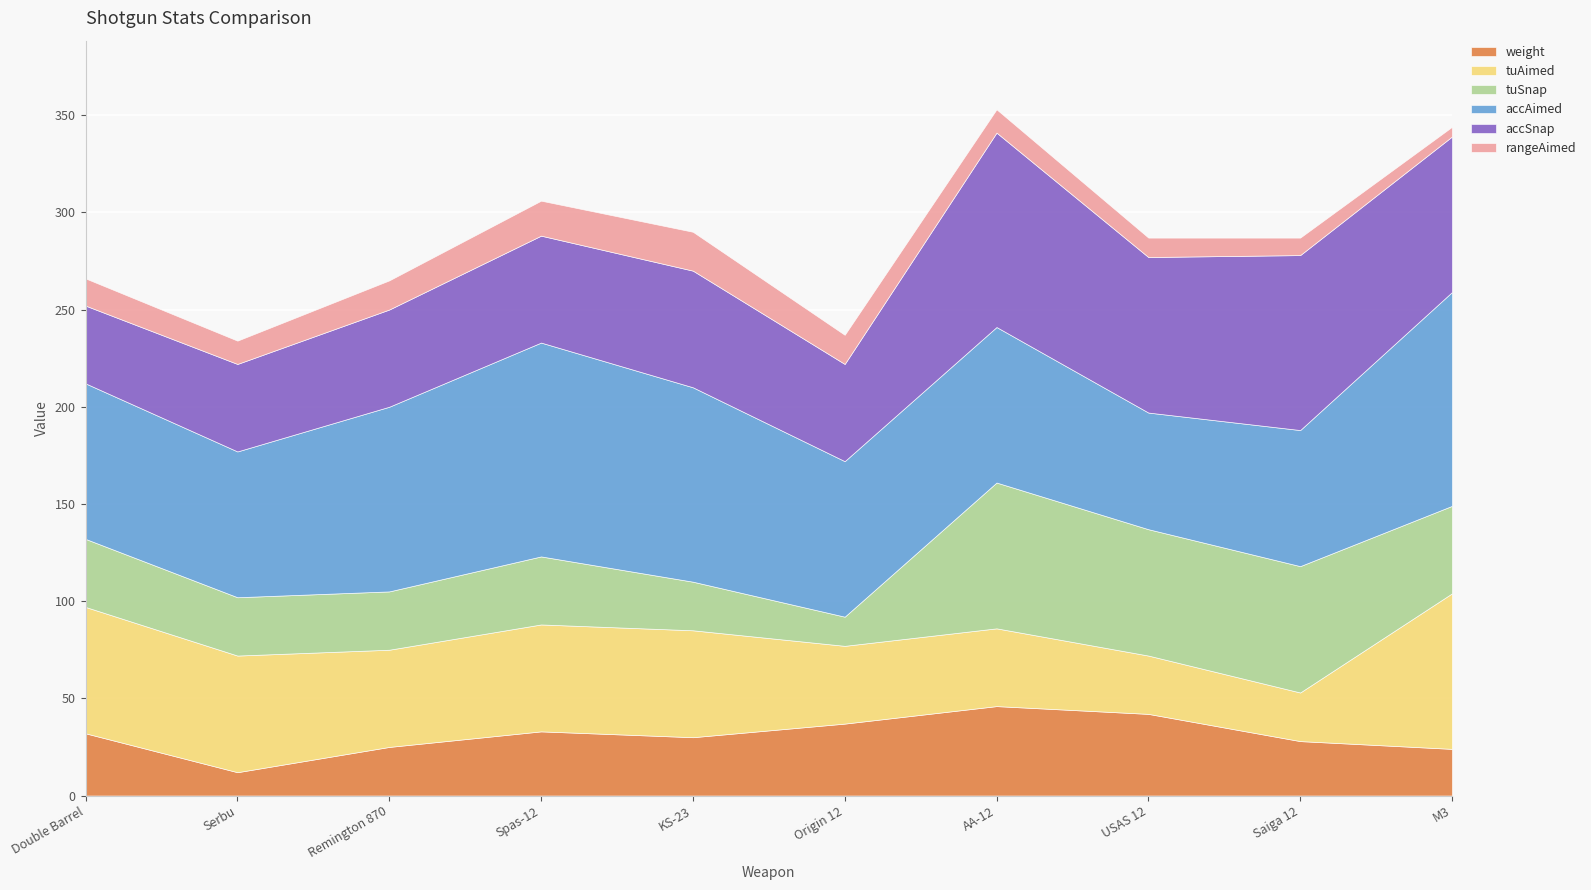

List the labels in order of rangeAimed value, largest first.

KS-23, Spas-12, Remington 870, Origin 12, Double Barrel, Serbu, AA-12, USAS 12, Saiga 12, M3